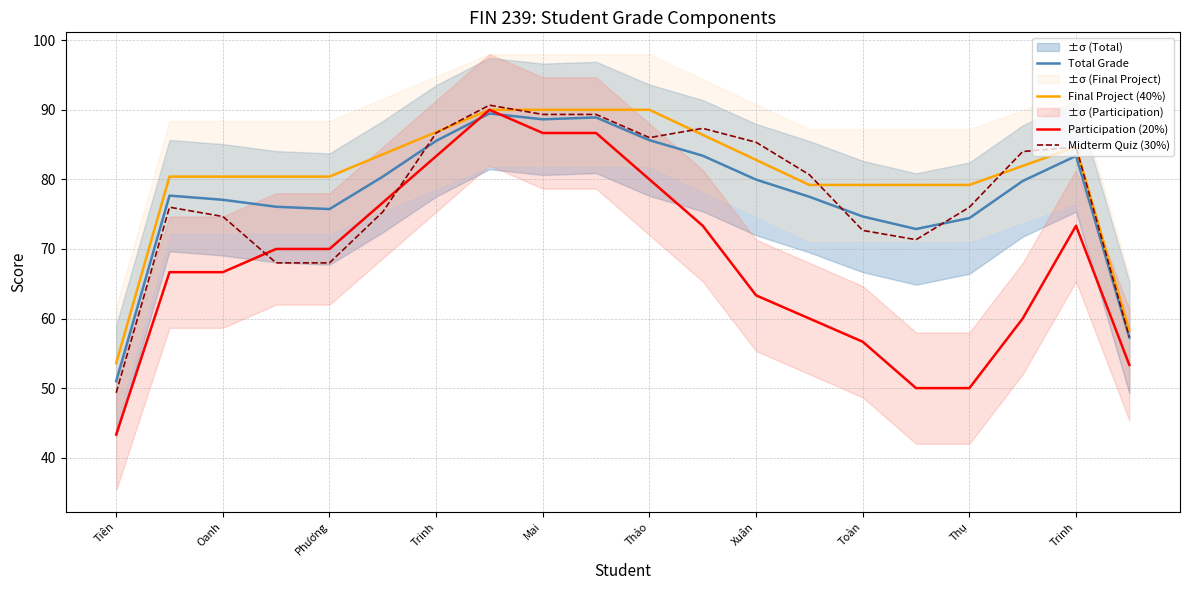

What is the maximum value for Total Grade?

89.5